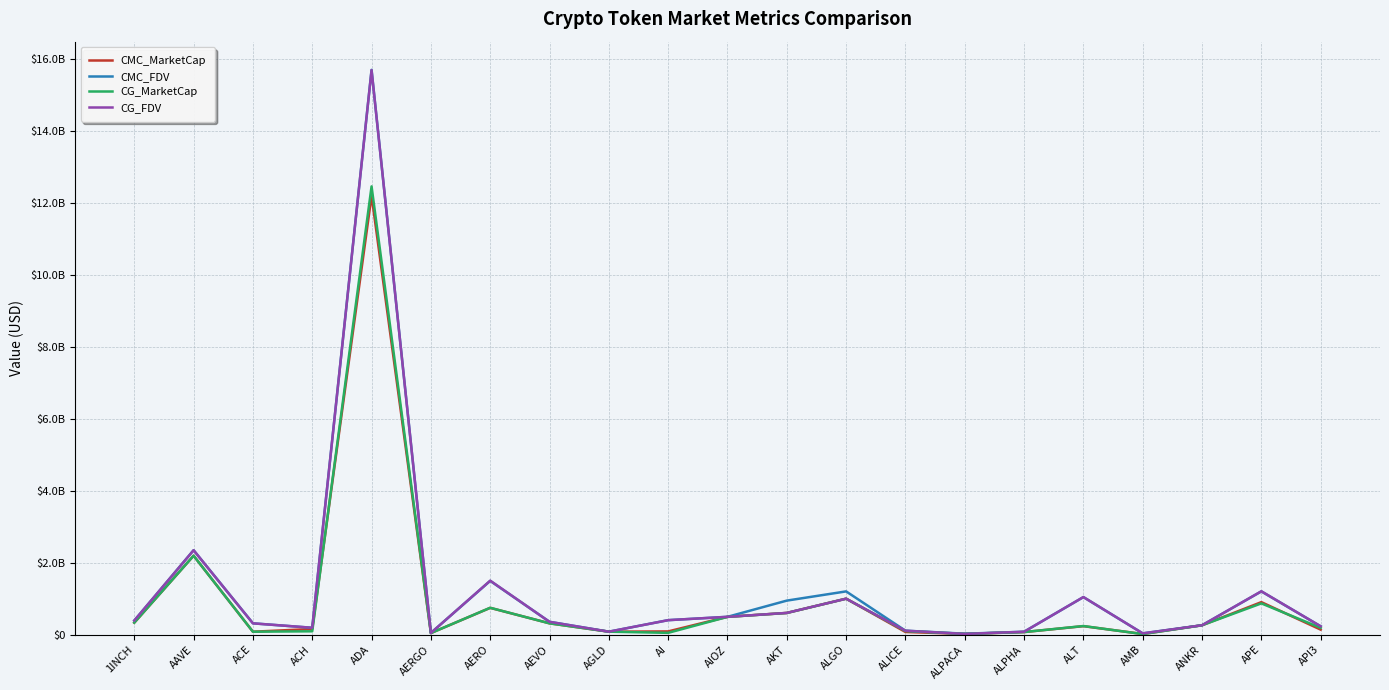

What are all the series names shown in the legend?

CMC_MarketCap, CMC_FDV, CG_MarketCap, CG_FDV